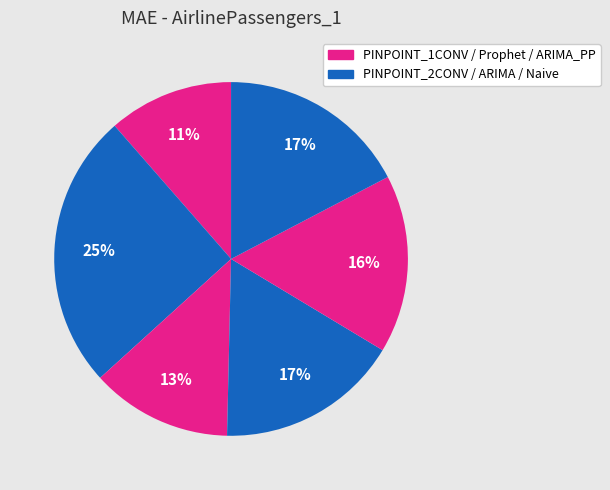

How many segments does this pie chart have?

6